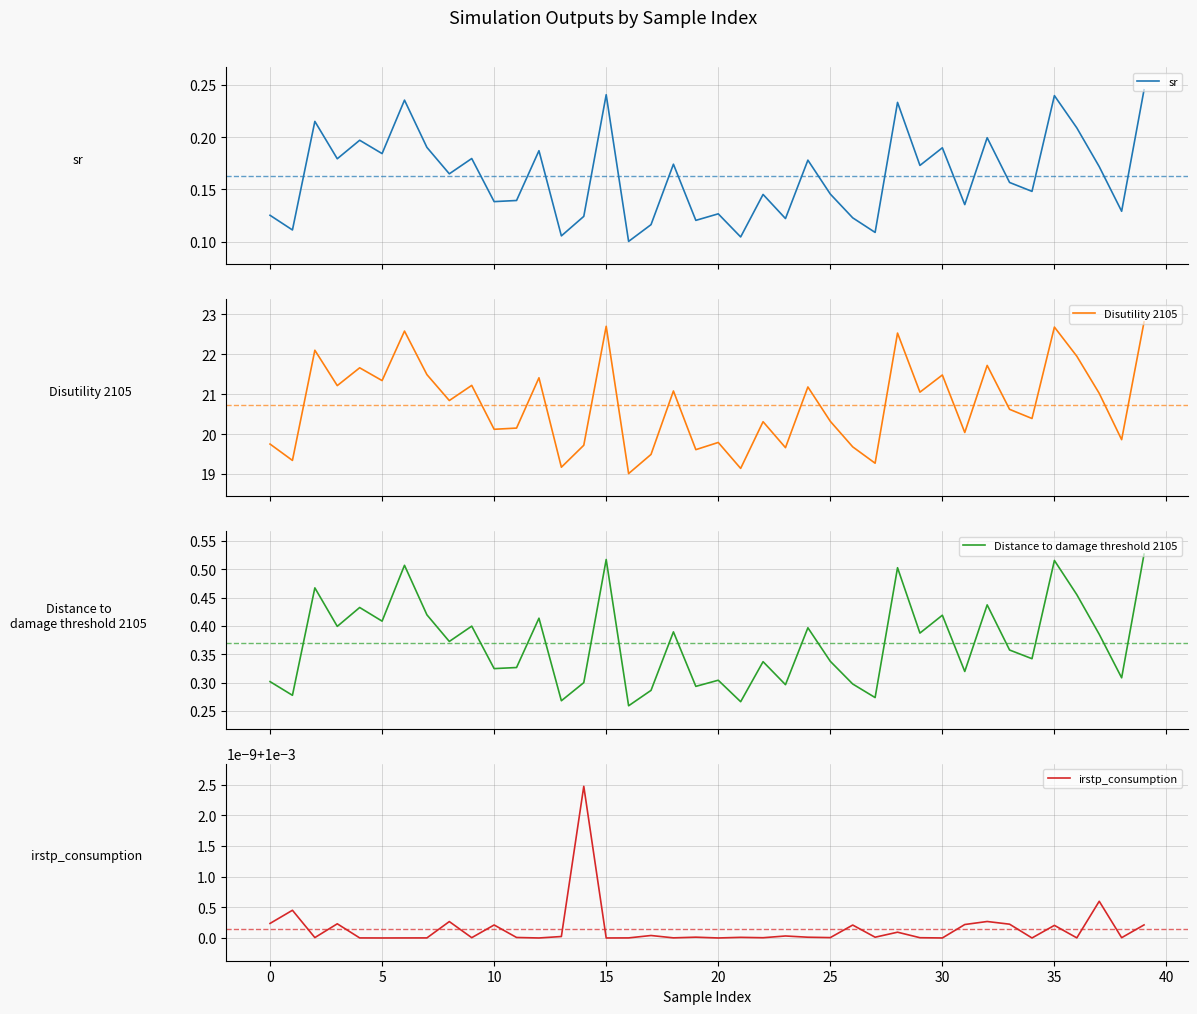

How many Distance to damage threshold 2105 values are between 0 and 1?

40